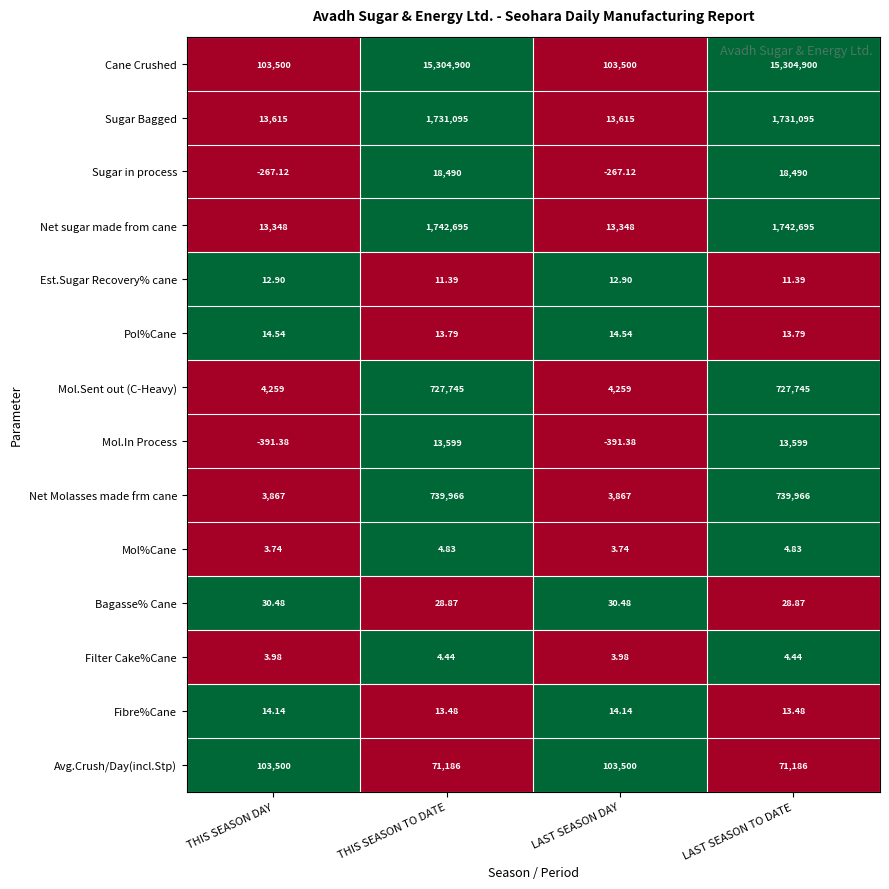

Rank the series by their maximum value, from highest to lowest.

Cane Crushed, Net sugar made from cane, Sugar Bagged, Net Molasses made frm cane, Mol.Sent out (C-Heavy), Avg.Crush/Day(incl.Stp), Sugar in process, Mol.In Process, Bagasse% Cane, Pol%Cane, Fibre%Cane, Est.Sugar Recovery% cane, Mol%Cane, Filter Cake%Cane